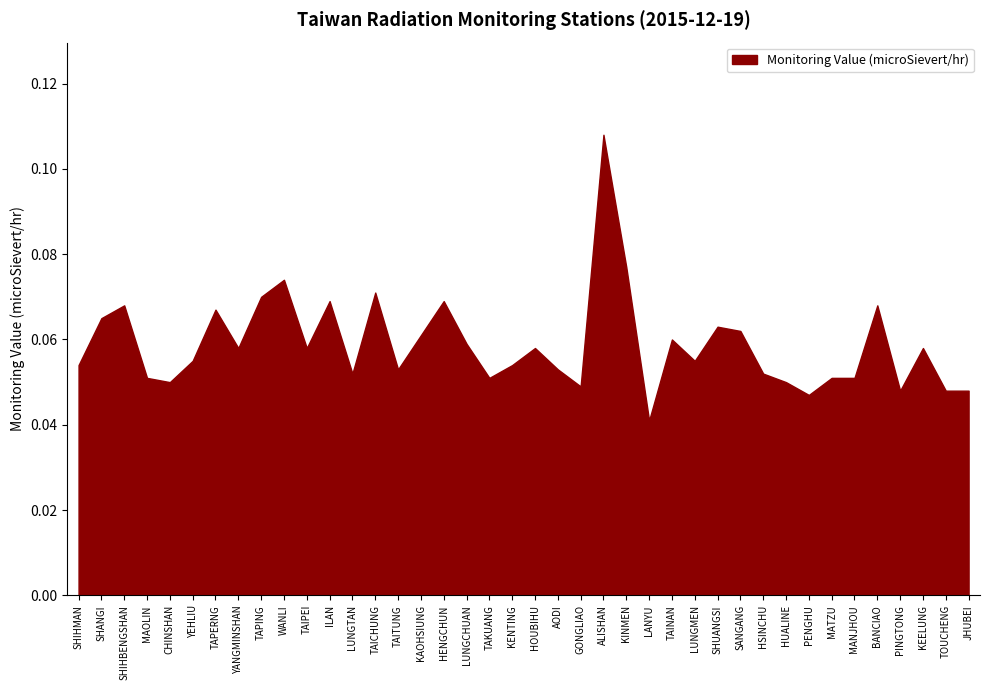

What is the sum of the values at LANYU and HUALINE?

0.1